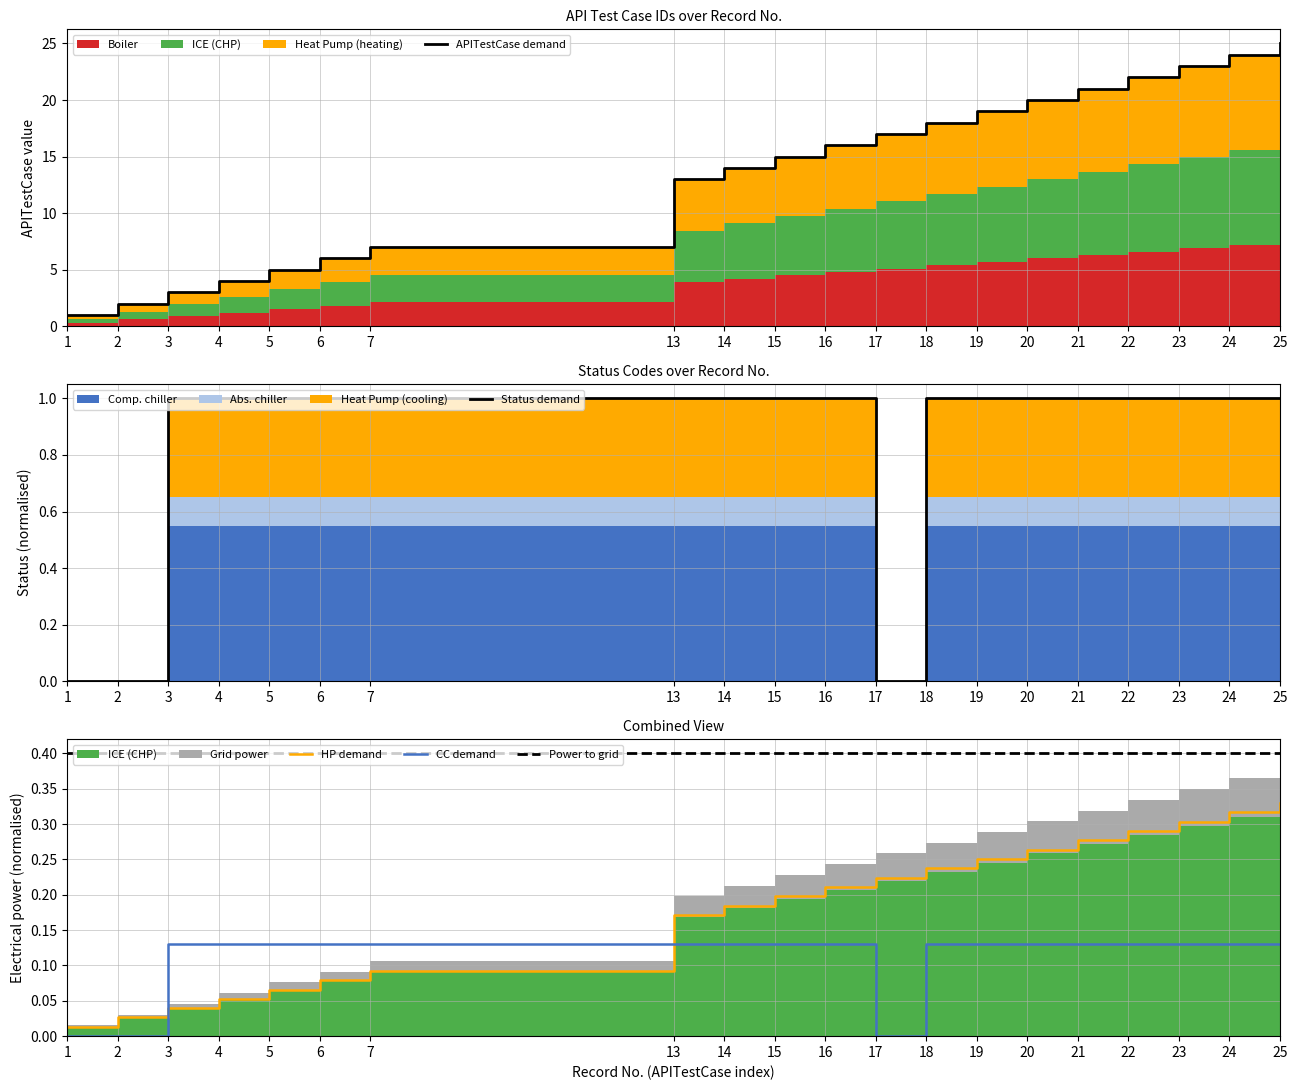

List the labels in order of HP demand value, smallest first.

1, 2, 3, 4, 5, 6, 7, 13, 14, 15, 16, 17, 18, 19, 20, 21, 22, 23, 24, 25